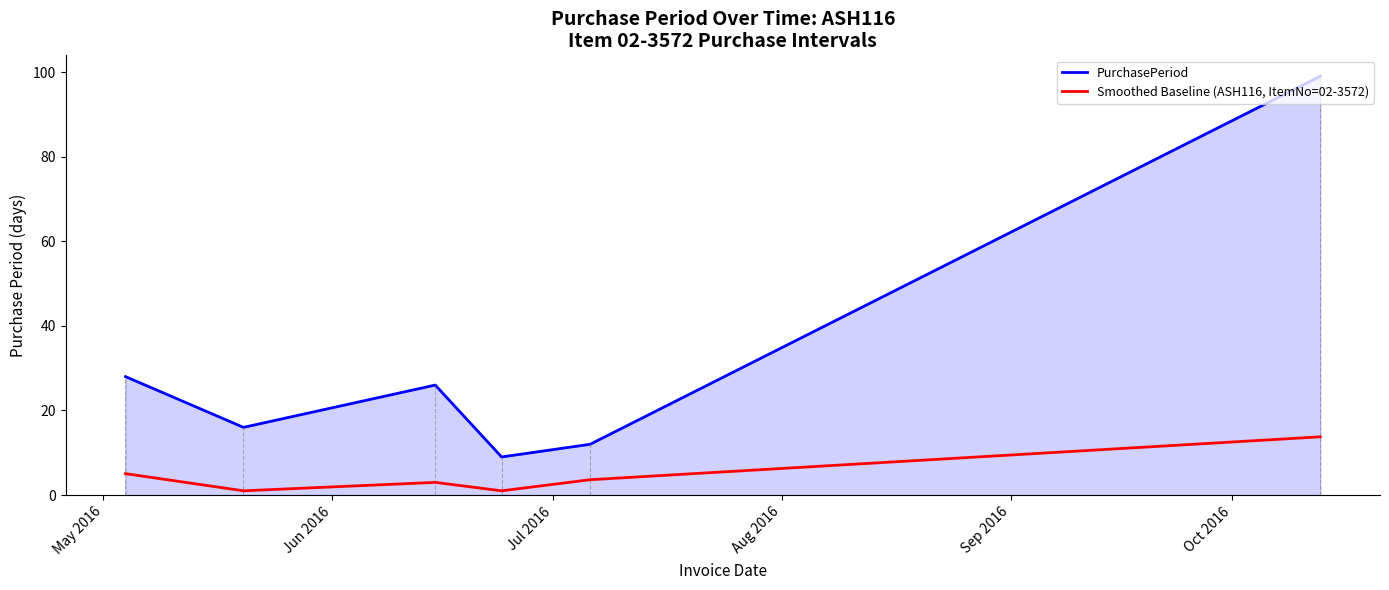

What are all the series names shown in the legend?

PurchasePeriod, Smoothed Baseline (ASH116, ItemNo=02-3572)